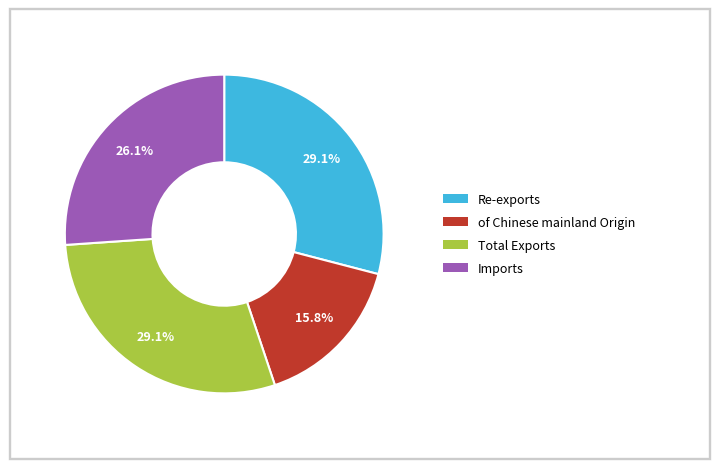

To the nearest percent, what is the average slice percentage?

25%